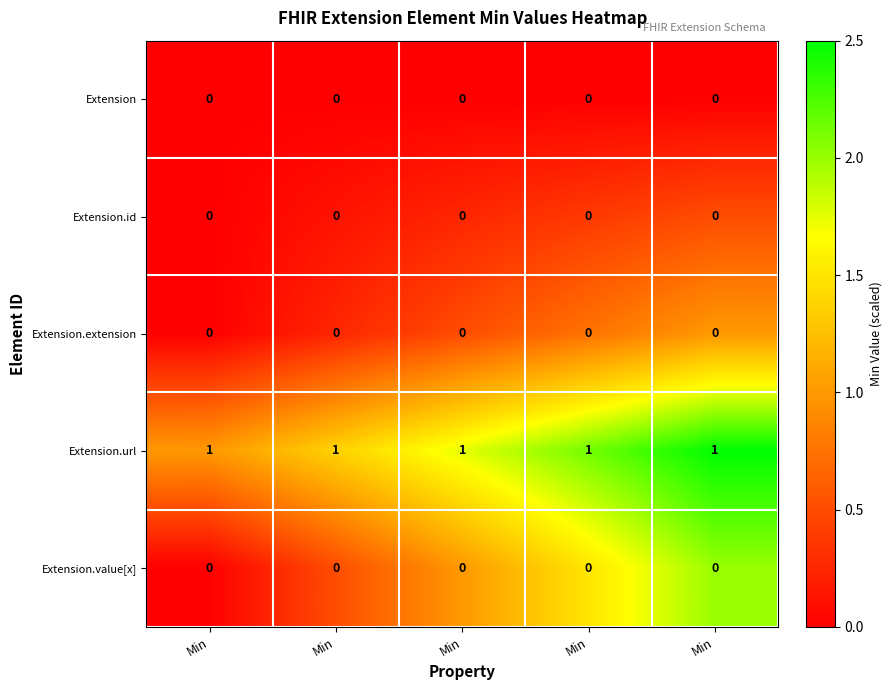

How many distinct data groups are displayed?

5